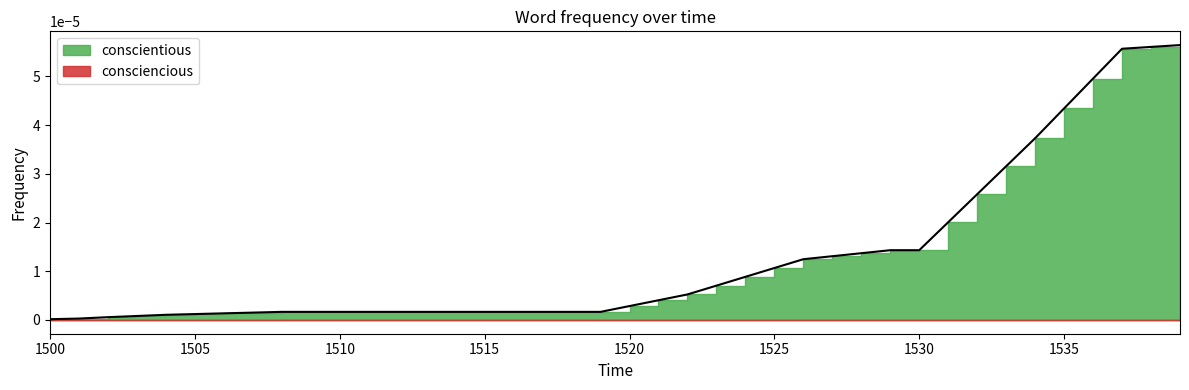

Between 1504 and 1533, which is larger?

1533